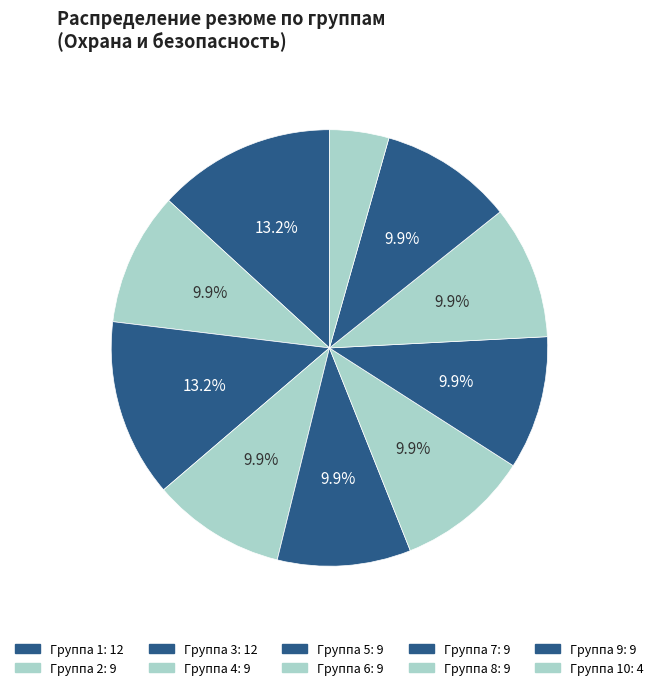

How many segments does this pie chart have?

10